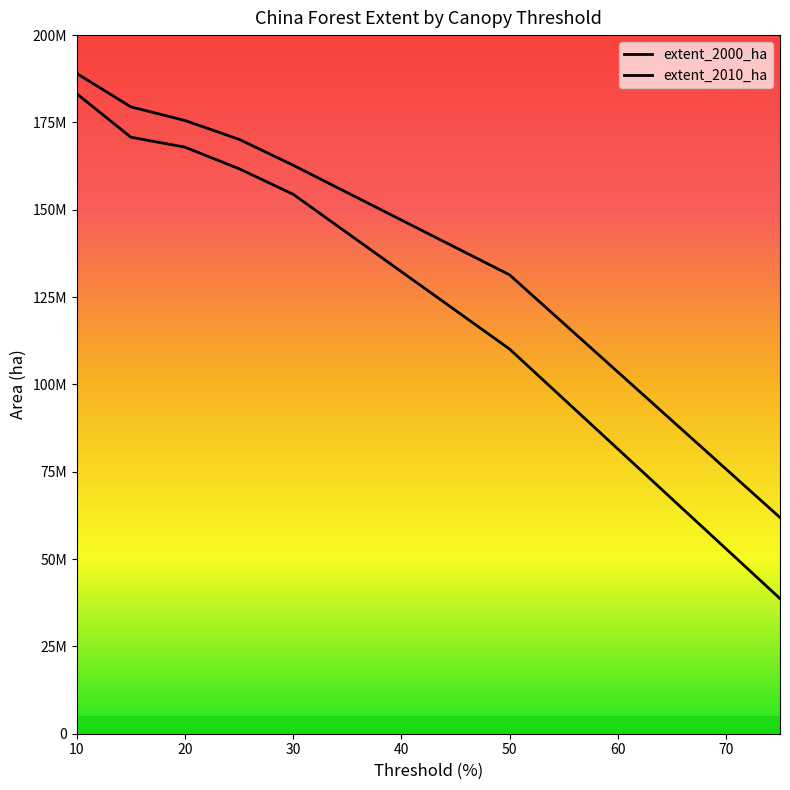

Which series has the largest total across all categories?

extent_2000_ha